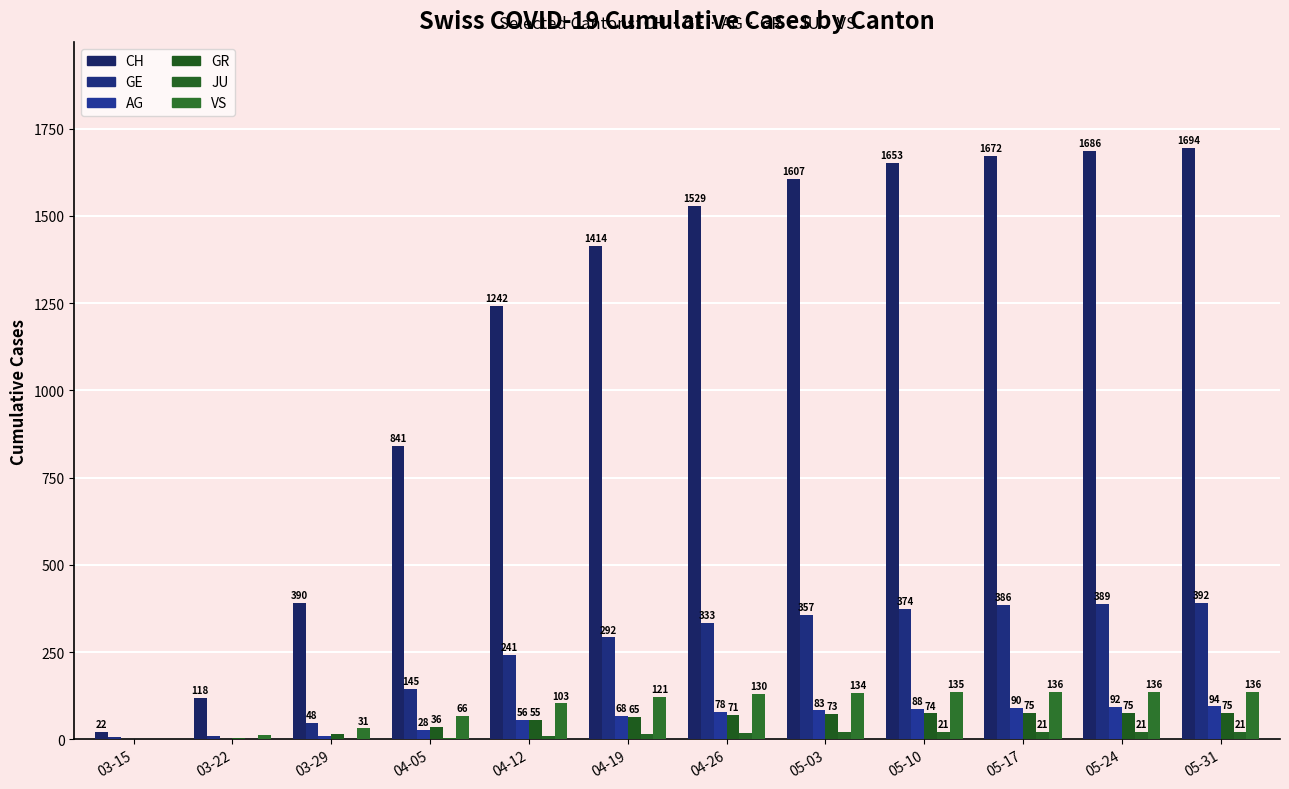

Which category has the lowest value in the VS series?

03-15